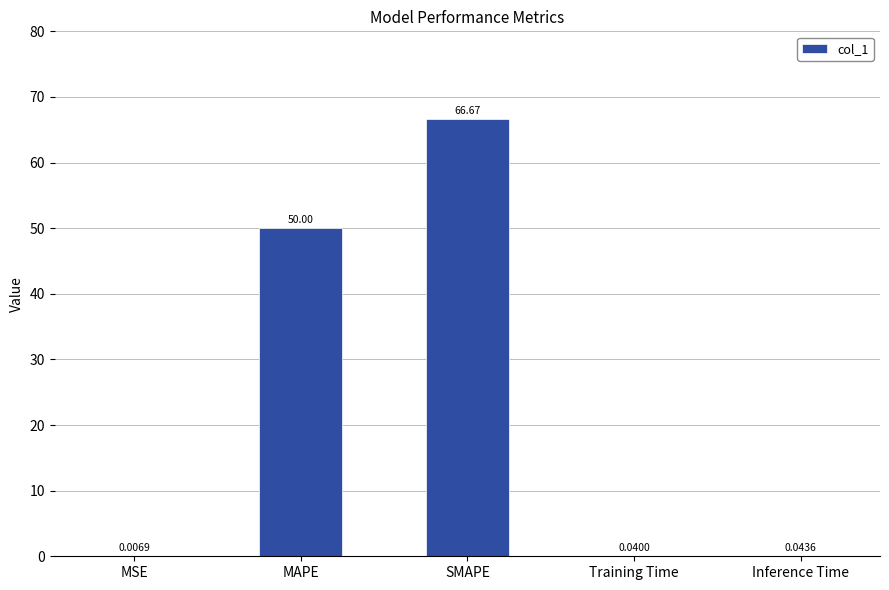

Which label corresponds to the largest value in the chart?

SMAPE